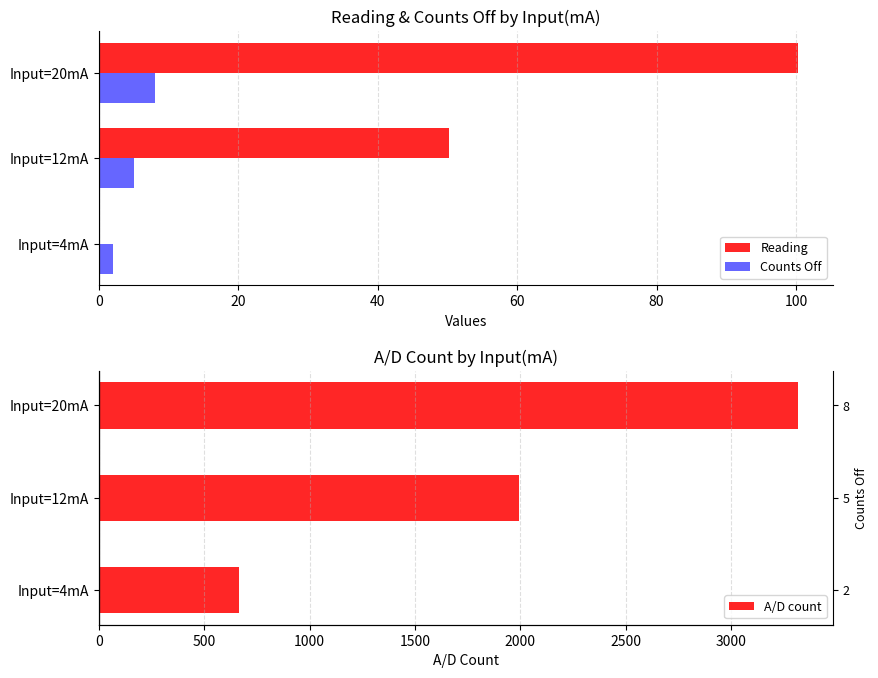

Is the value of Counts Off at Input=4mA greater than the value of Reading at Input=20mA?

No